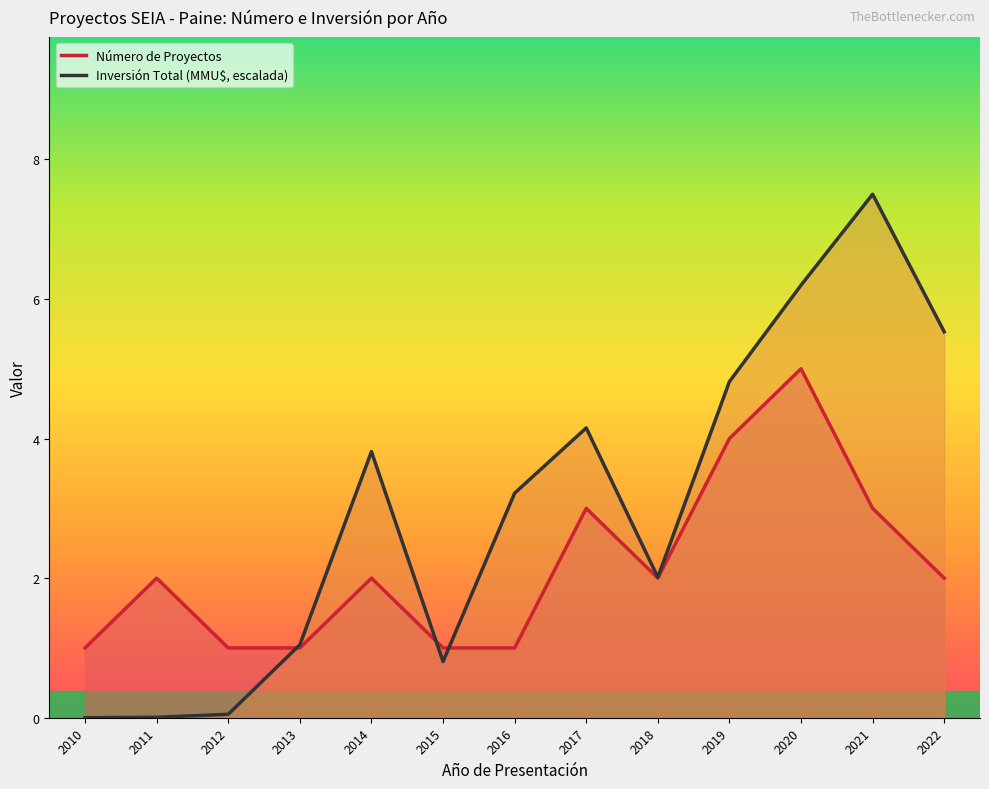

Which series changed the most between 2020 and 2022?

Número de Proyectos